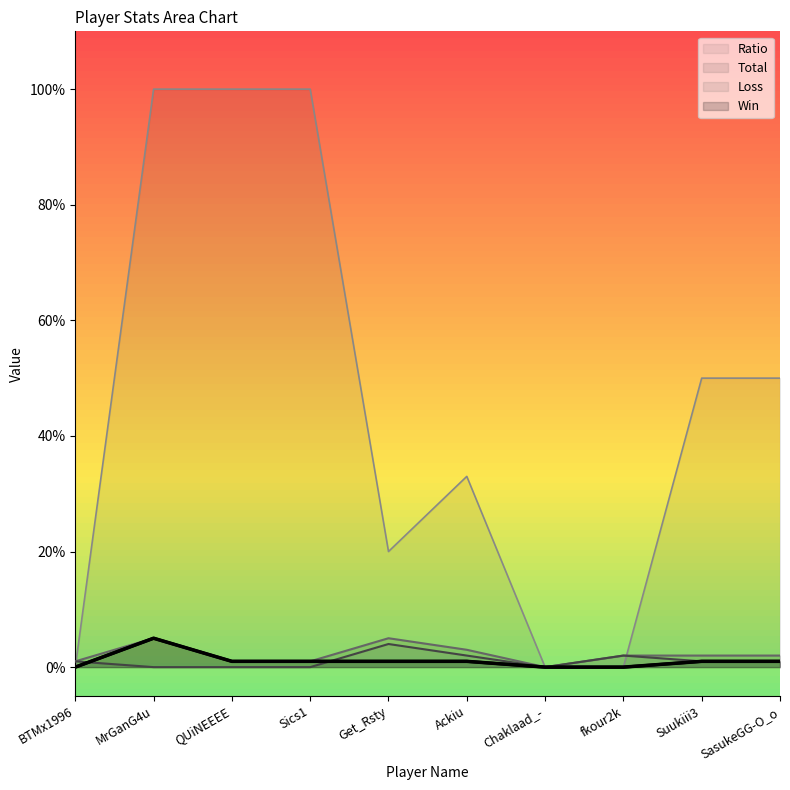

How many distinct data groups are displayed?

4